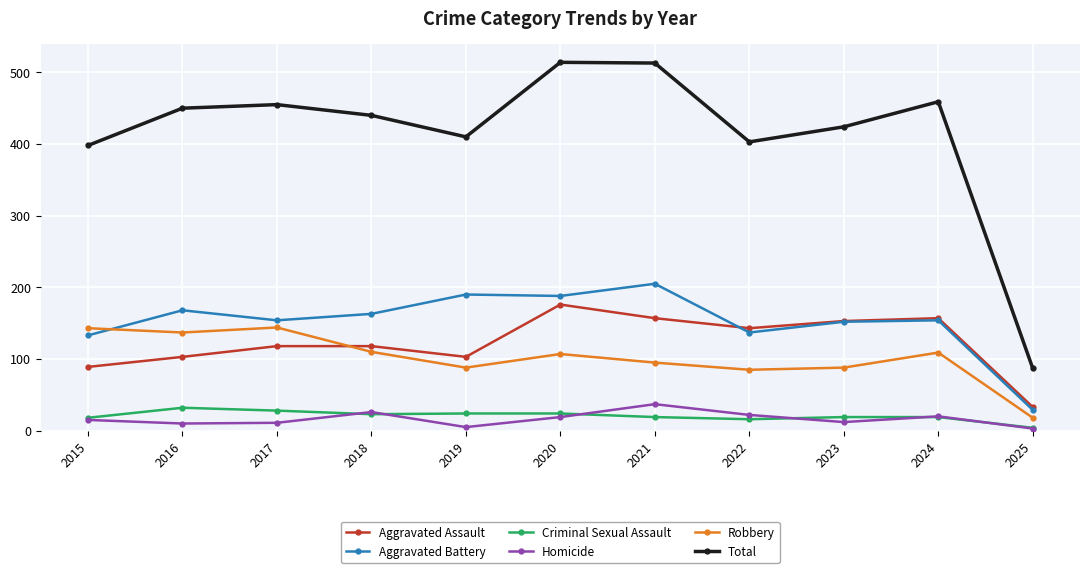

True or false: Robbery and Criminal Sexual Assault cross at least once.

False